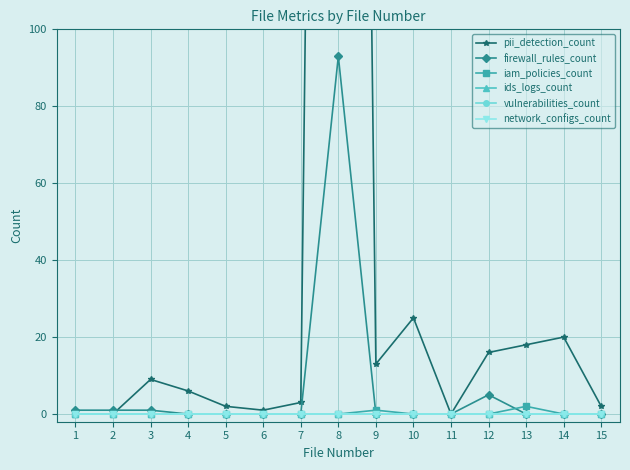

How many series are shown in this chart?

6